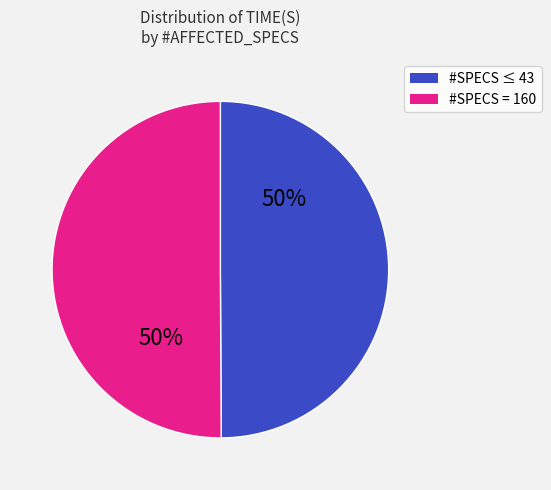

To the nearest percent, what is the average slice percentage?

50%